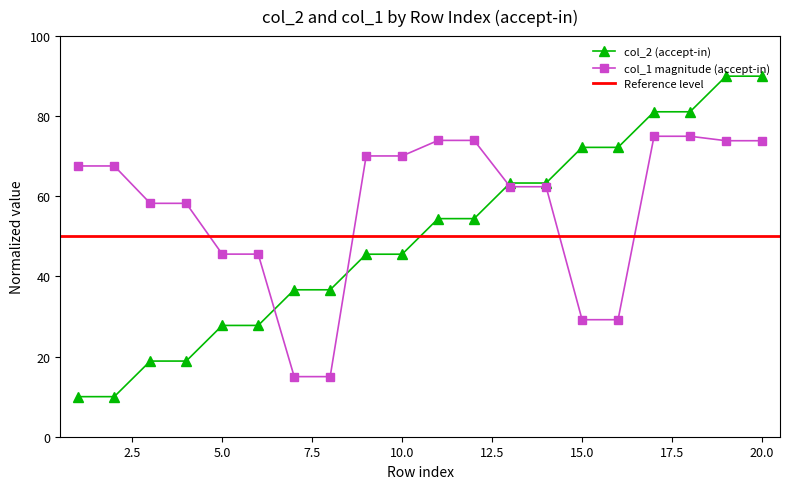

What is the value of the 6th point from the left?

27.8